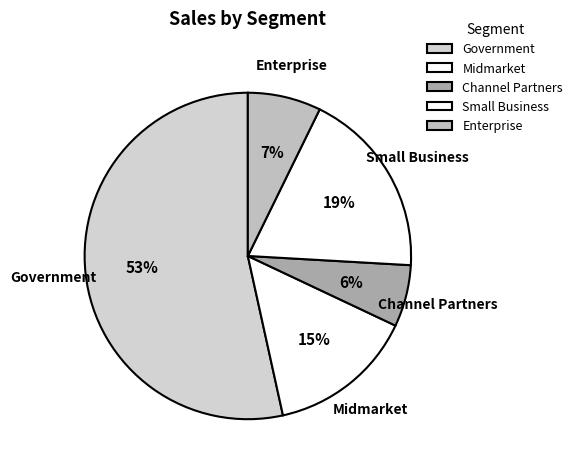

To the nearest percent, what percentage of the pie is Enterprise?

7%